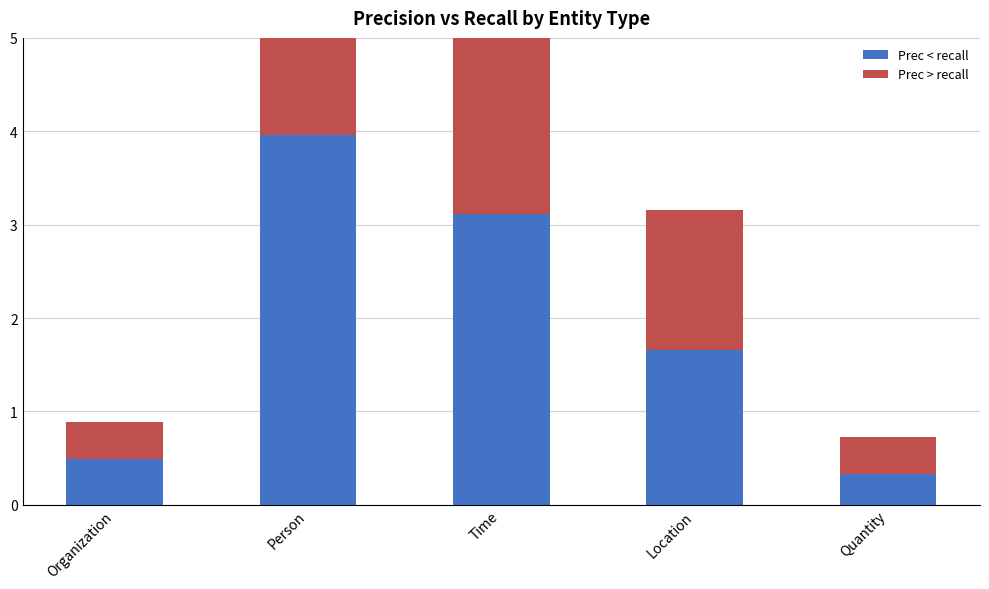

The Prec < recall series shows 4.8 at Time. True or false?

False